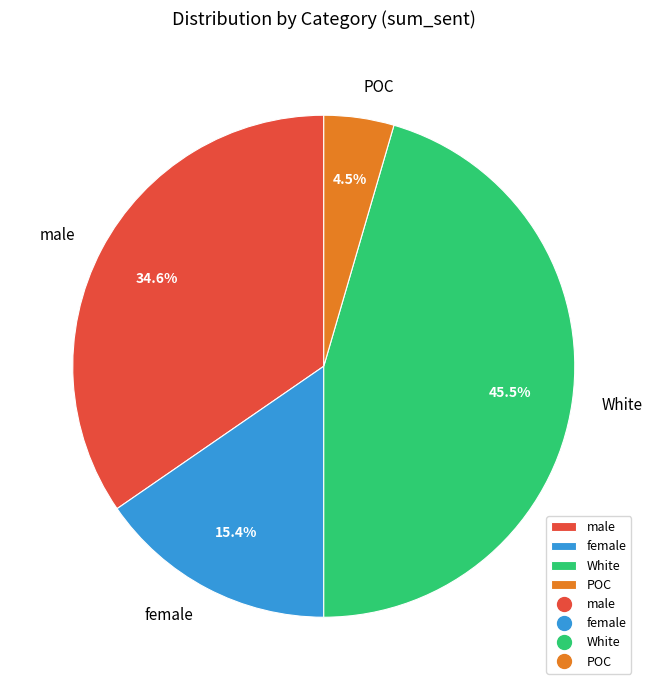

The female slice represents 2% of the pie. True or false?

False